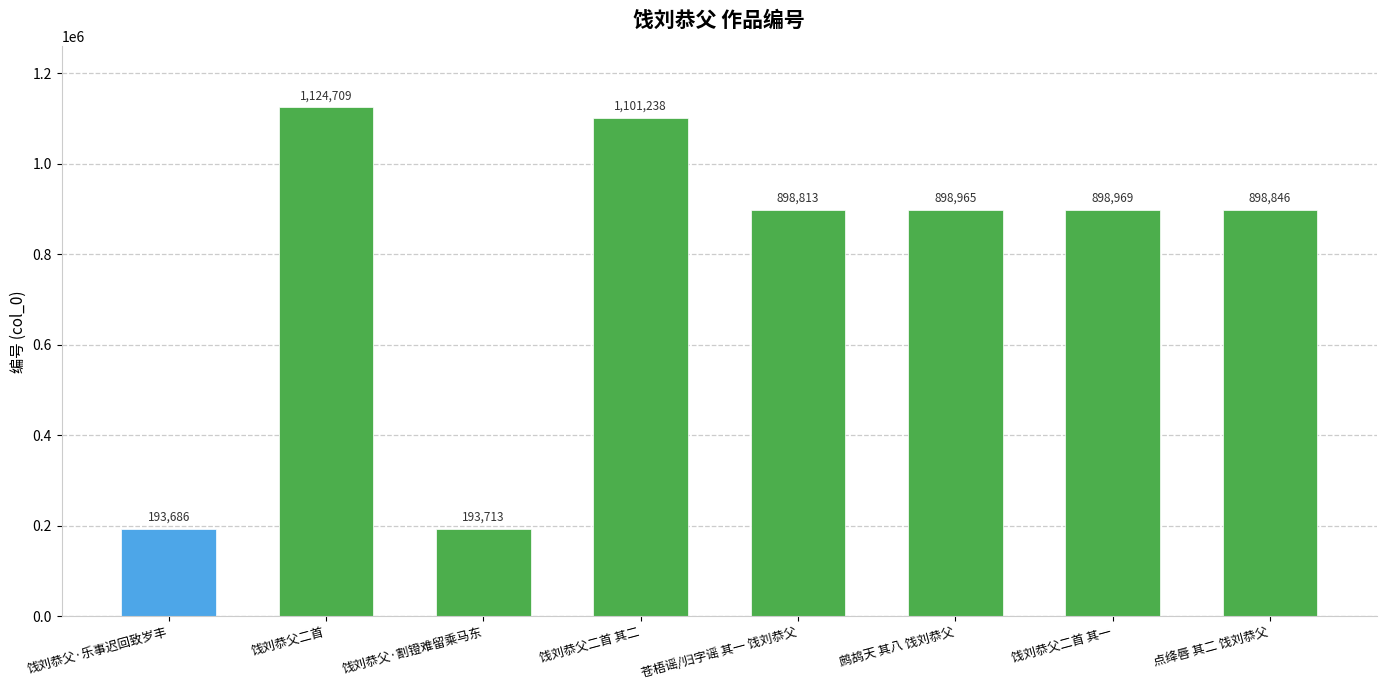

What is the sum of the values at 饯刘恭父·割镫难留乘马东 and 饯刘恭父二首 其一?

1092682